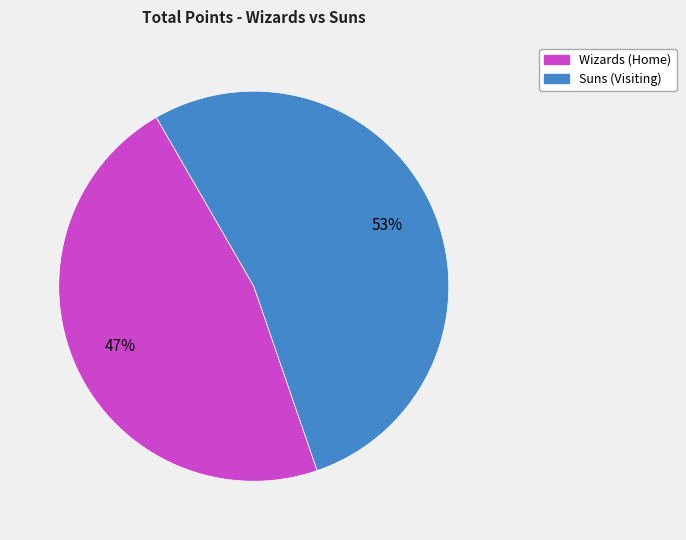

The Wizards (Home) slice represents 91% of the pie. True or false?

False